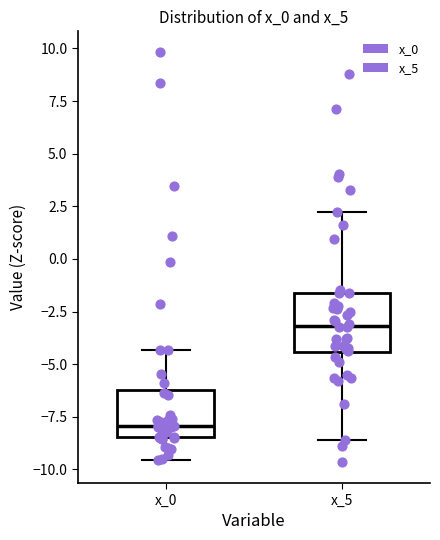

Reading left to right, transcribe this box plot: for each box, give where its median line is, the range the box spans, and where its two whiskers end, as read against the y-axis. The values are not printed on the chart, so give them approximately, as read against the axis.

x_0: median -8.0, box -8.5 to -6.0, whiskers -9.5 to -4.5
x_5: median -3.0, box -4.5 to -1.5, whiskers -8.5 to 2.0